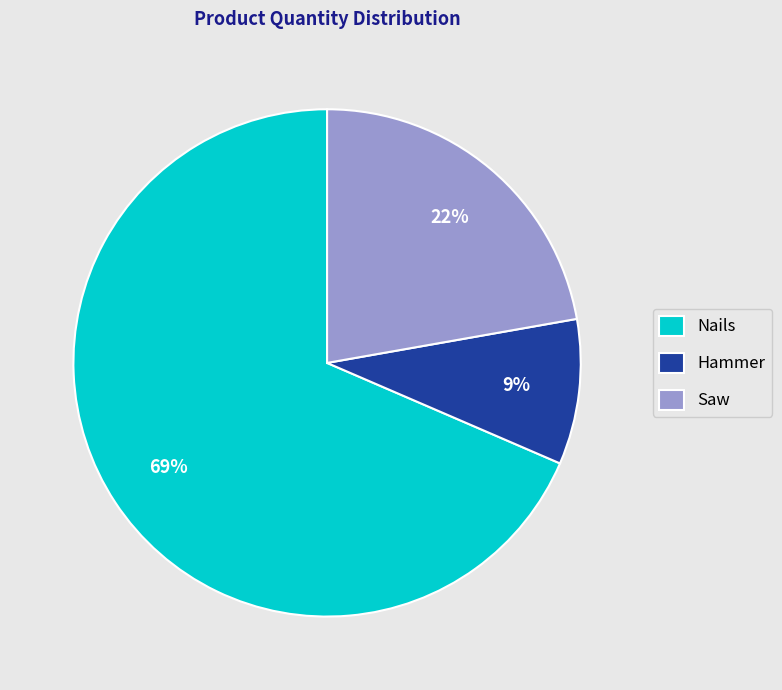

Approximately how many times larger is the value at Saw compared to Hammer?

2.4